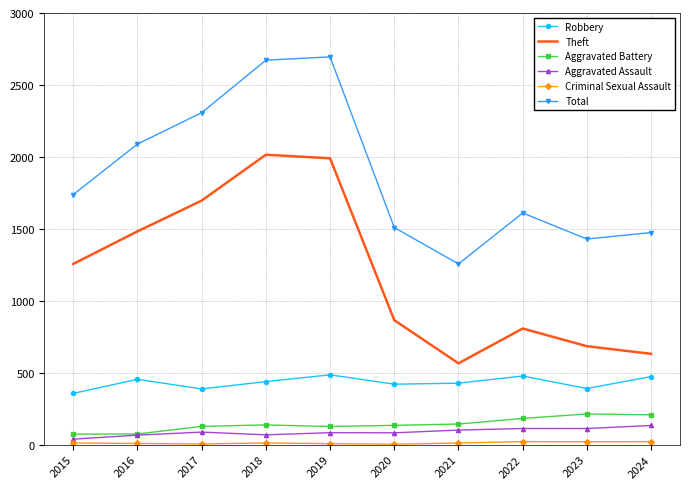

True or false: Total has a value of 2835 at 2016.

False